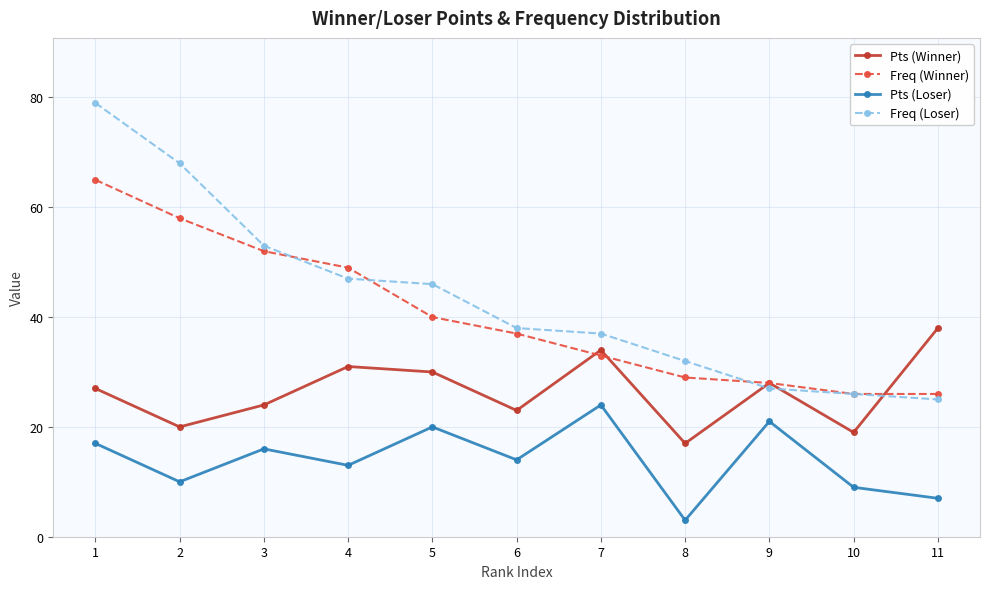

Which series has the largest total across all categories?

Freq (Loser)